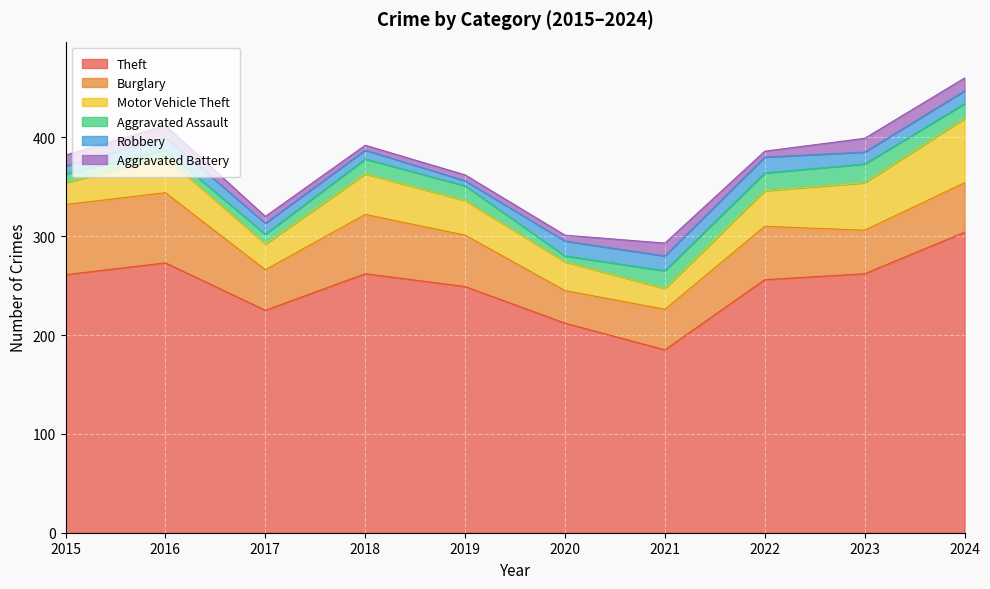

True or false: Burglary has a value of 43 at 2020.

False